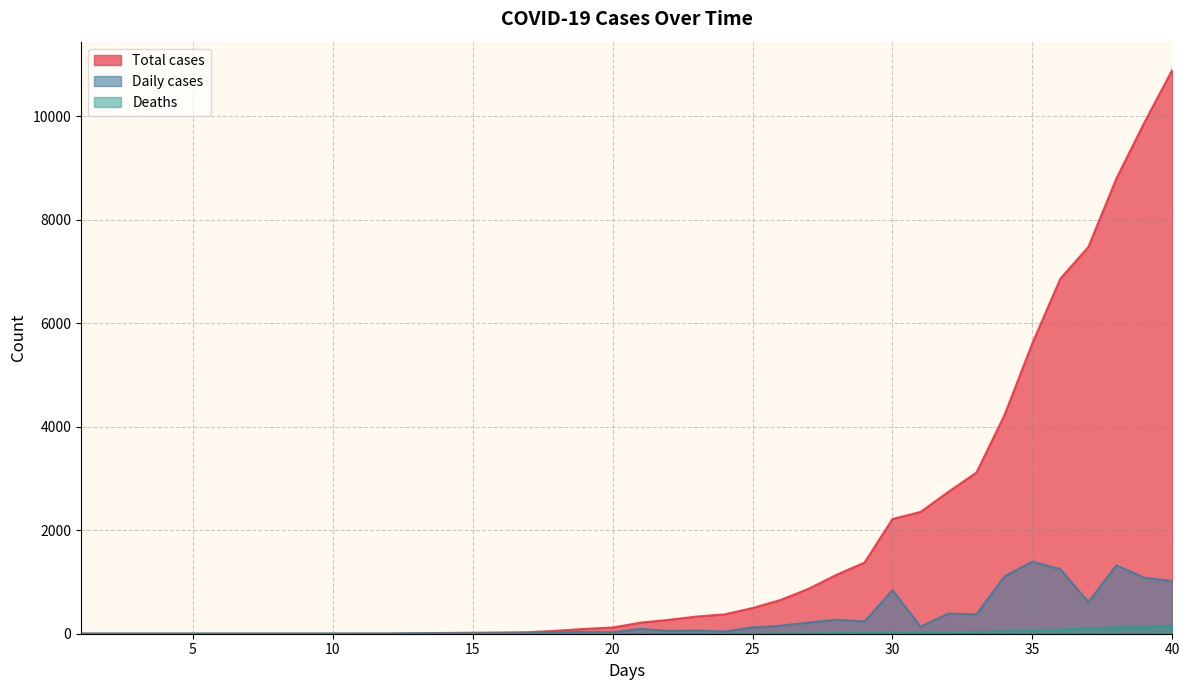

Which label corresponds to the smallest value in the chart?

1